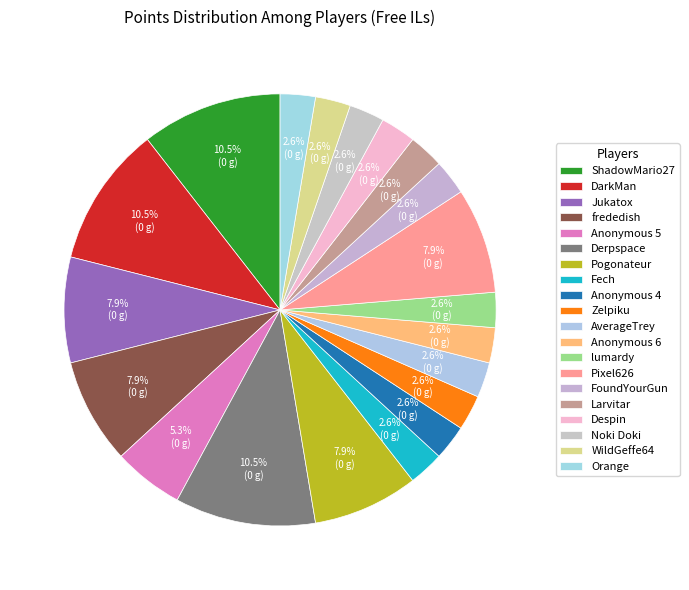

How many slices are in this pie chart?

20